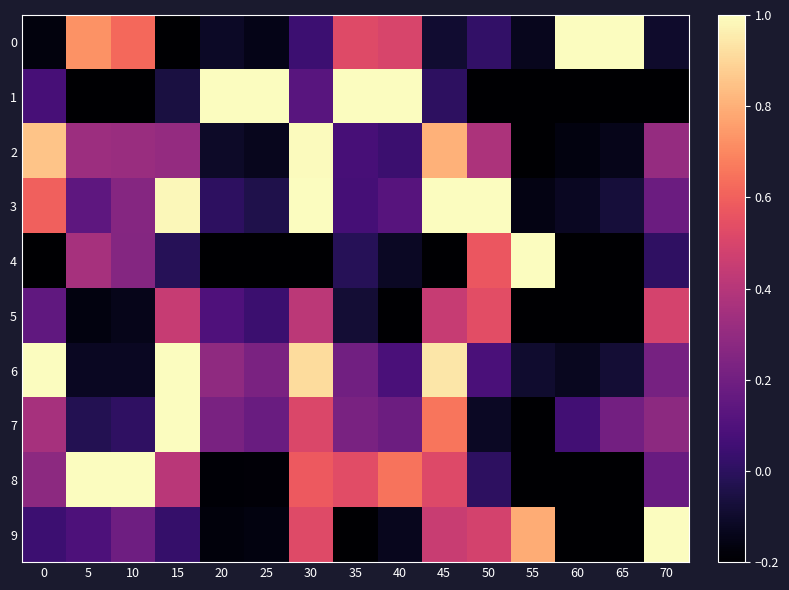

What is the greatest value displayed?

1.0